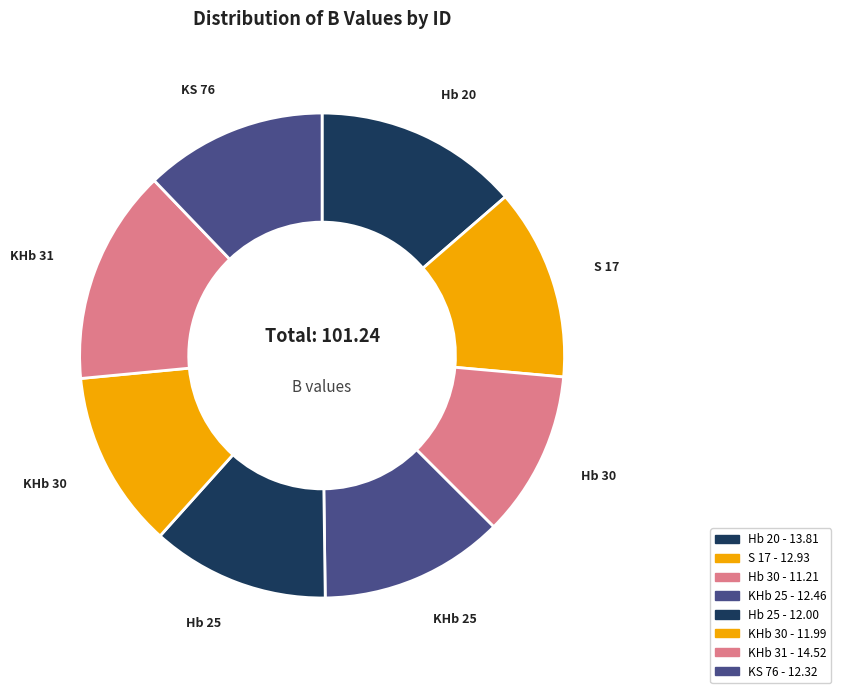

The S 17 slice represents 22% of the pie. True or false?

False